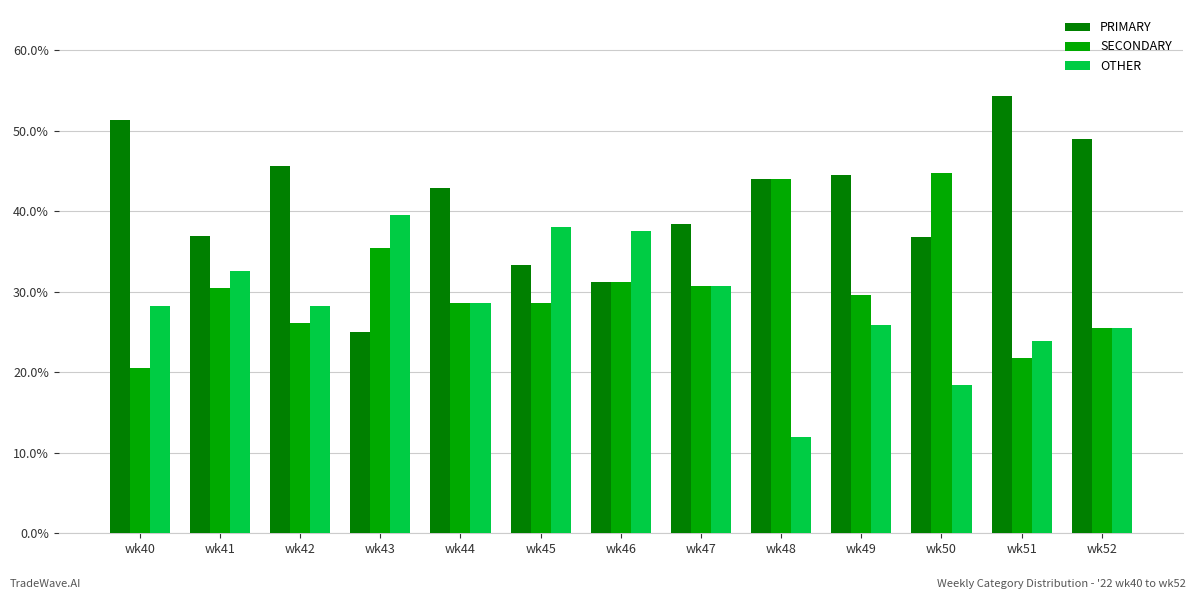

How many bars are there in total?

39